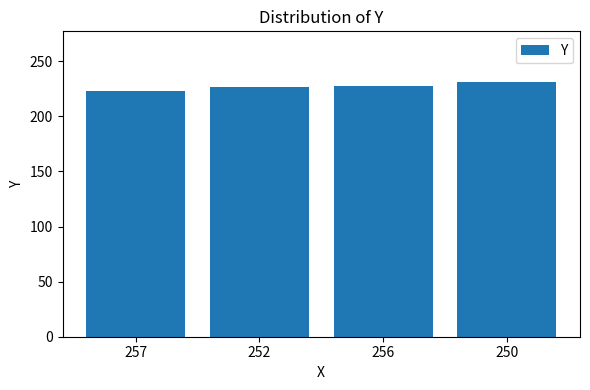

Are the bars horizontal?

No